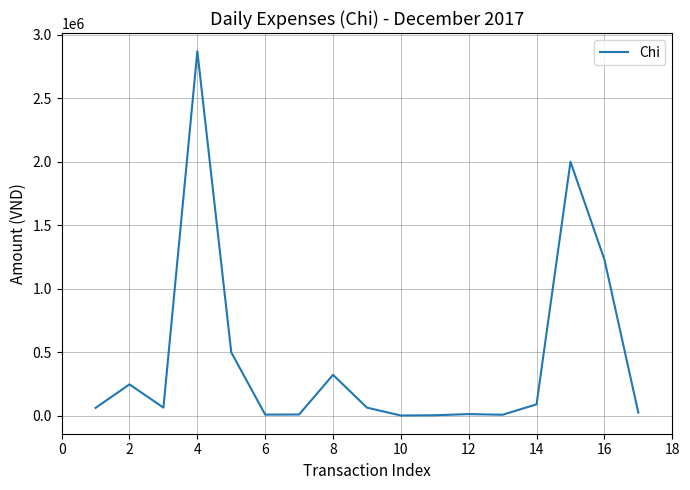

What is the difference between the maximum and minimum values?

2867000